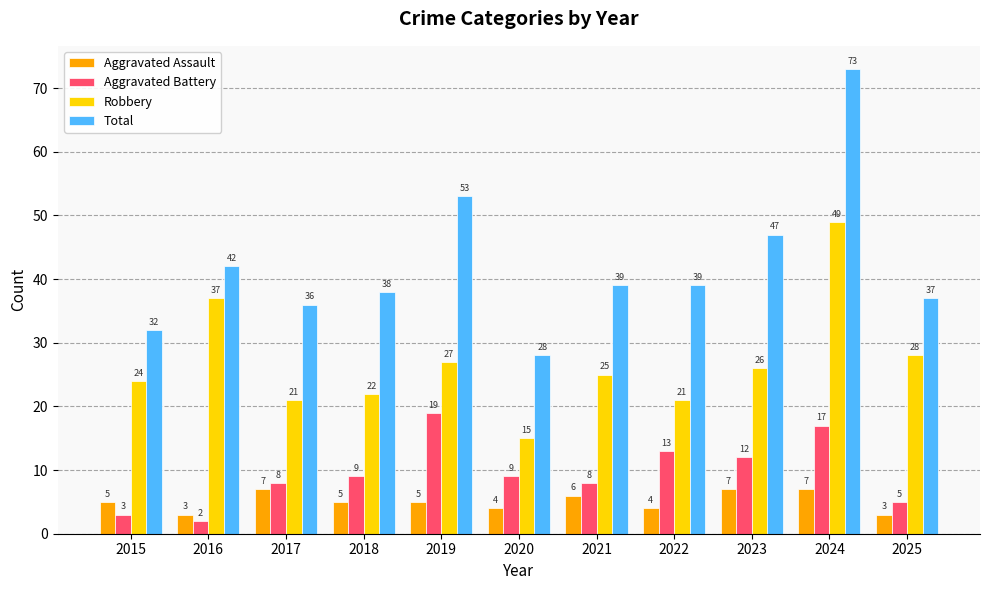

Count the number of categories in the chart.

11